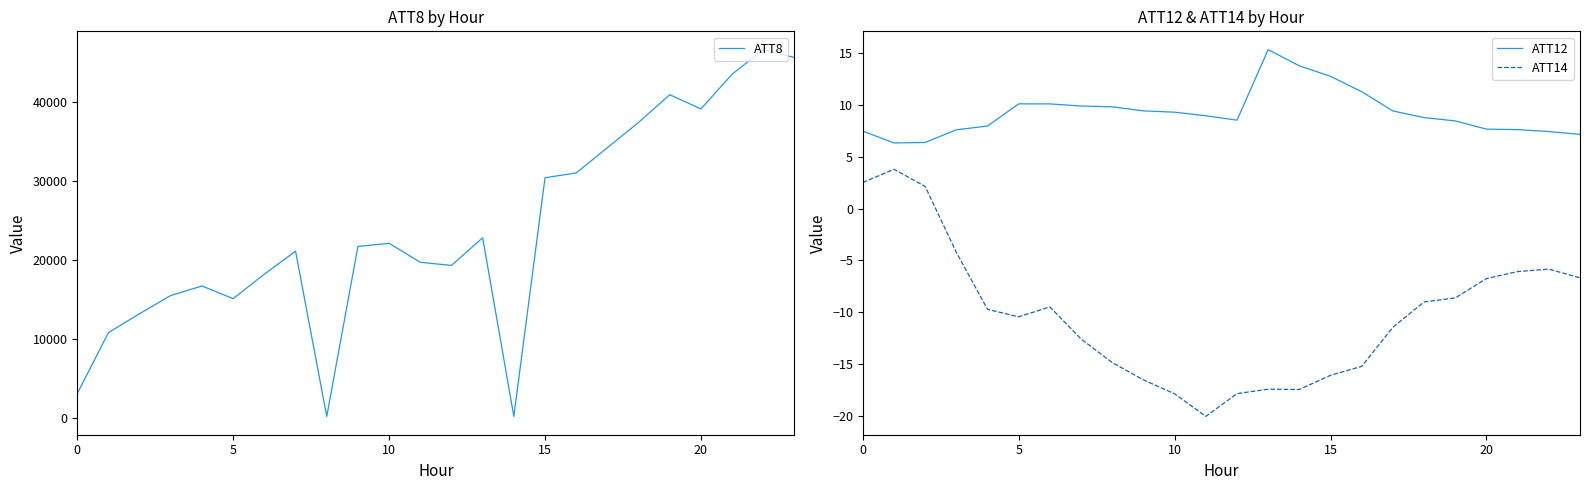

True or false: ATT12 and ATT14 intersect in this chart.

False